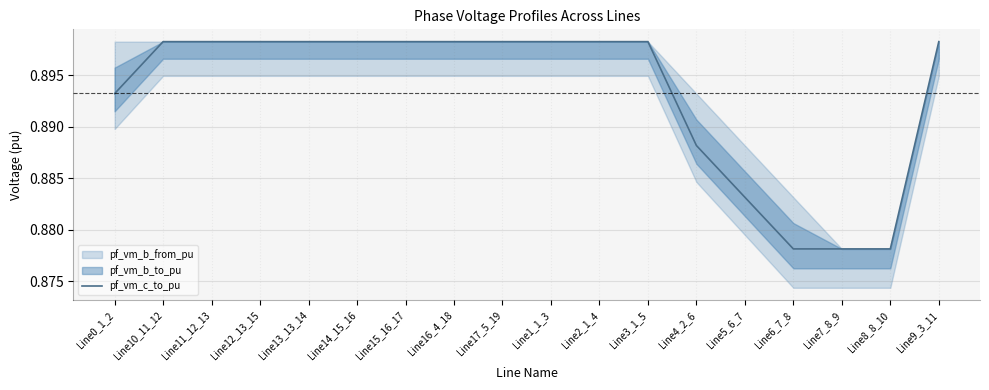

True or false: the data has more than 1 interior local peaks.

True